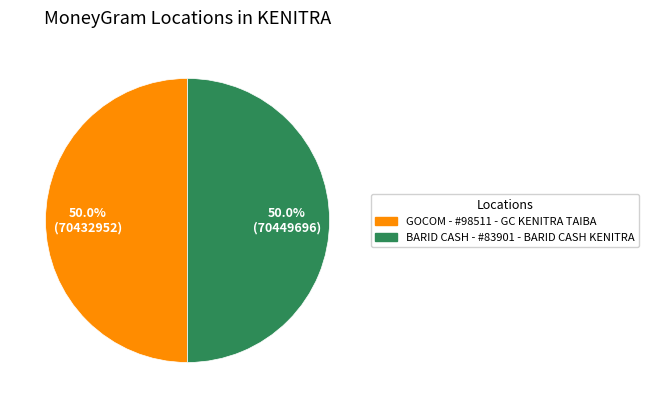

Approximately how many times larger is the value at GOCOM - #98511 - GC KENITRA TAIBA compared to BARID CASH - #83901 - BARID CASH KENITRA?

1.0